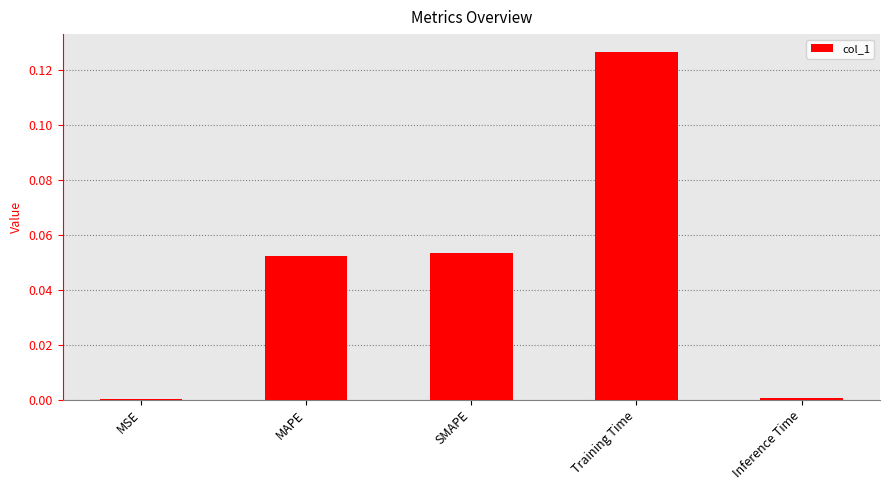

The chart shows a value of 0.2 at Training Time. True or false?

False